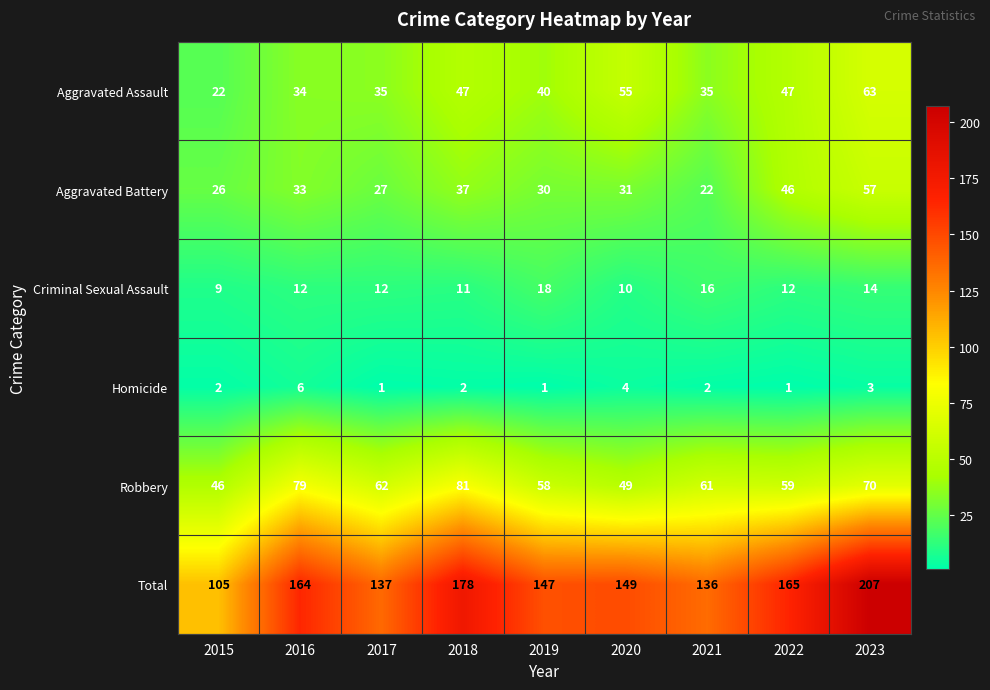

What is the maximum value for Aggravated Battery?

57